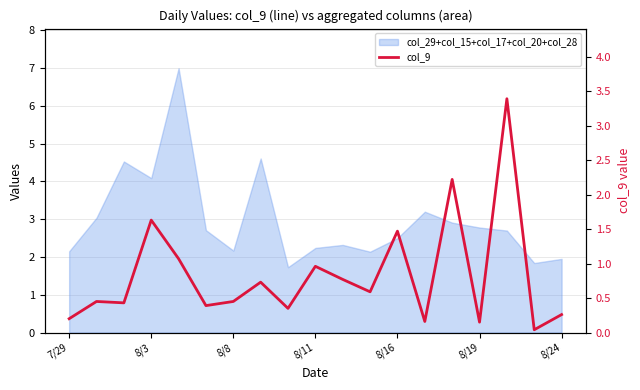

What is the maximum value shown in the chart?

3.4